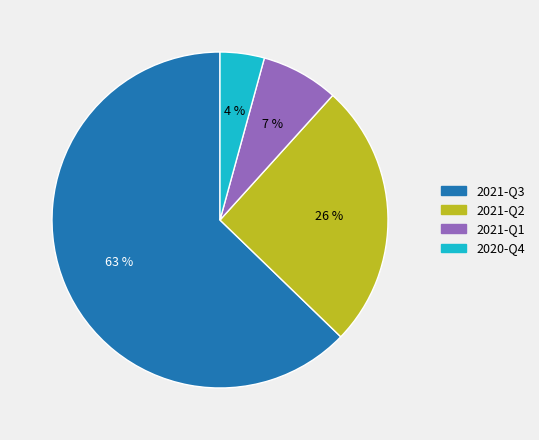

Count the number of slices in the pie.

4